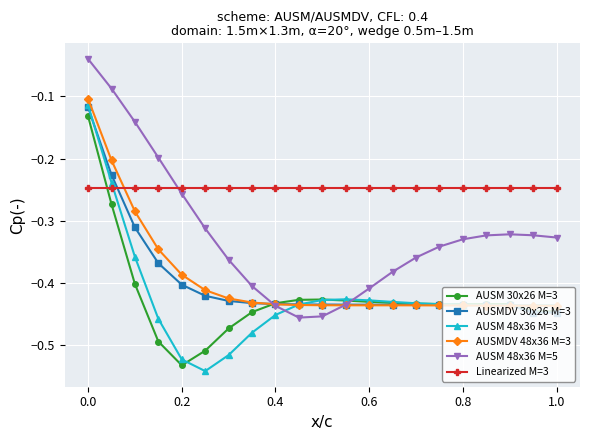

Which series has the largest total across all categories?

Linearized M=3